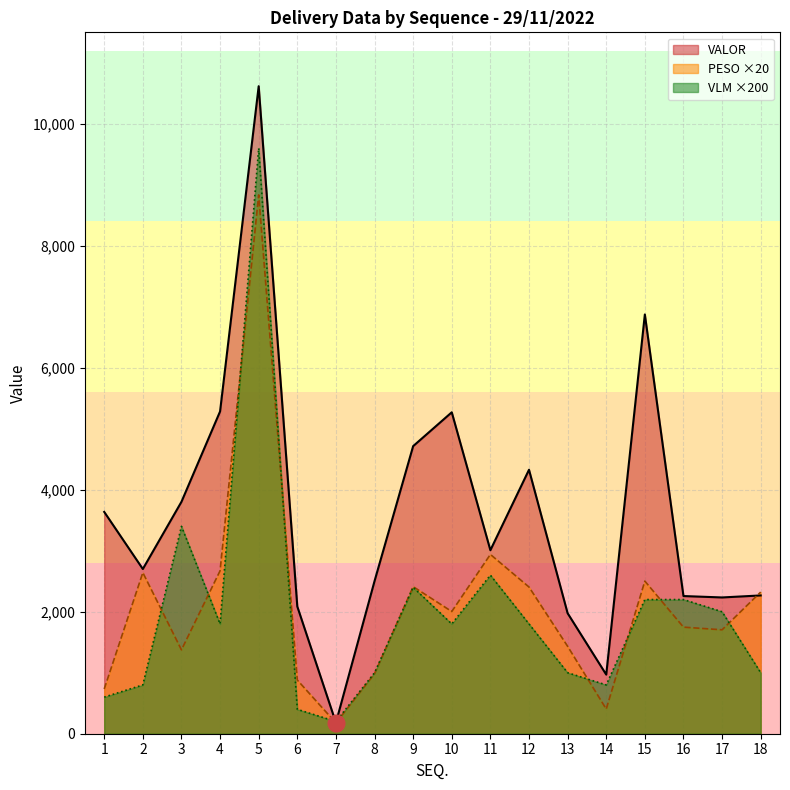

What is the difference between the second highest and second lowest values in the VALOR series?

5904.8